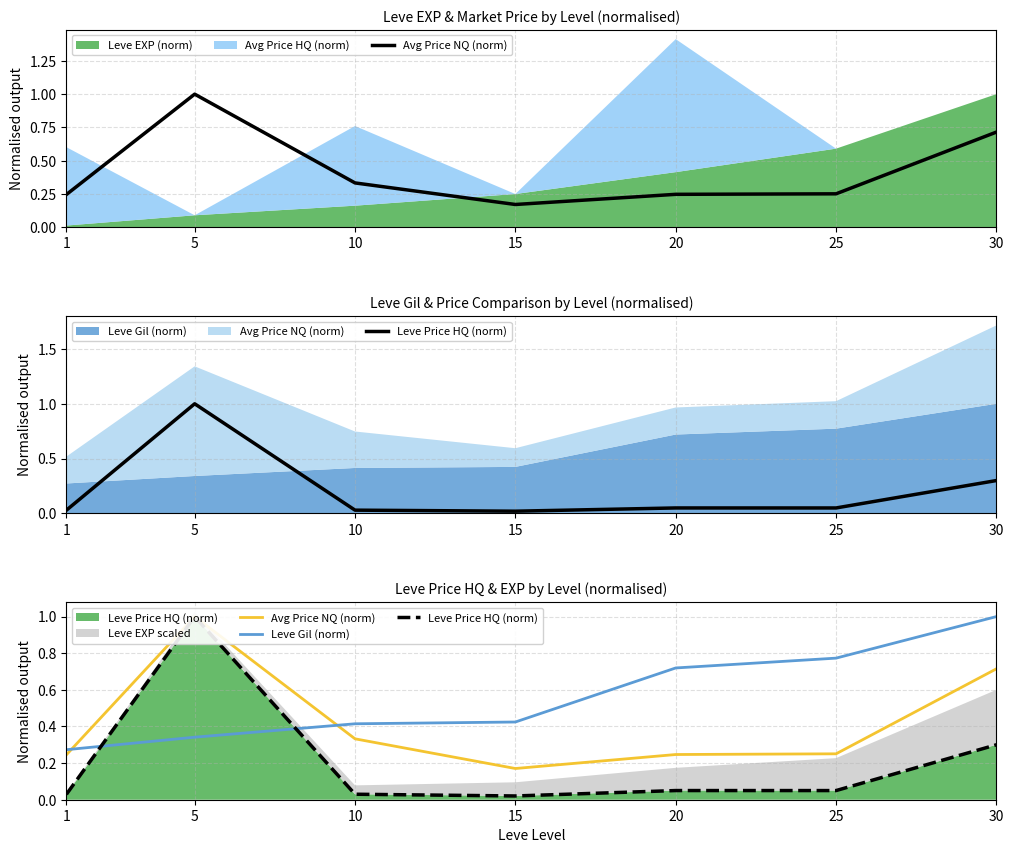

At 5, list the series in order from smallest to largest.

Leve Gil (norm), Avg Price NQ (norm), Leve Price HQ (norm)